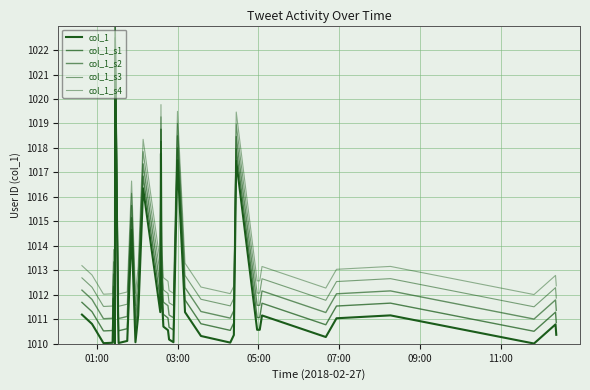

True or false: col_1_s4 and col_1_s1 intersect in this chart.

False